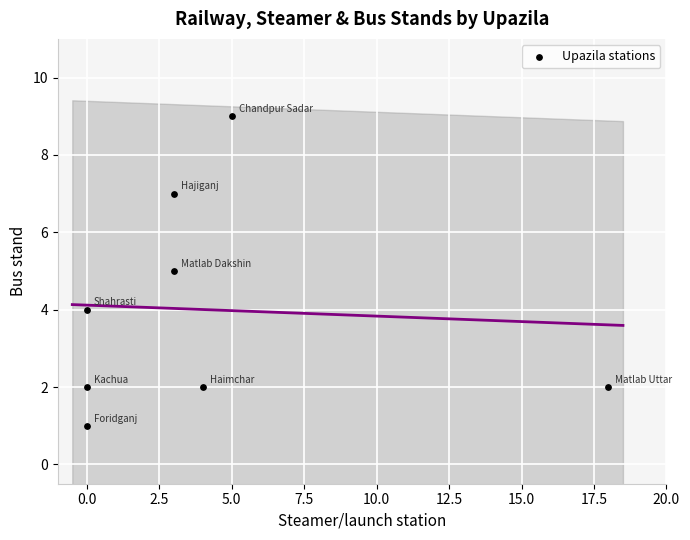

What is the average Y value?

4